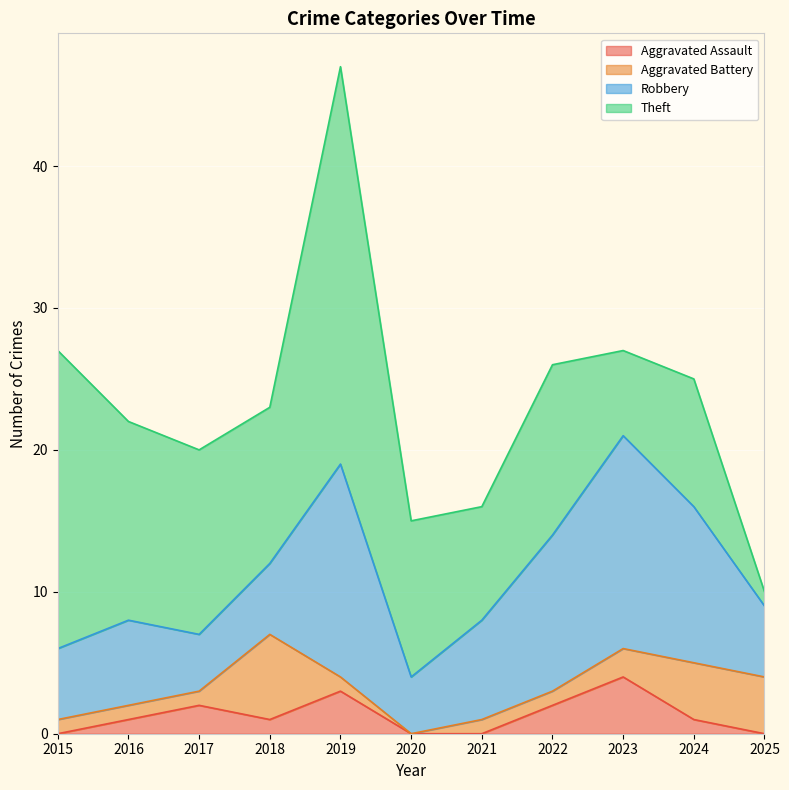

What is the sum of all Theft values?

134